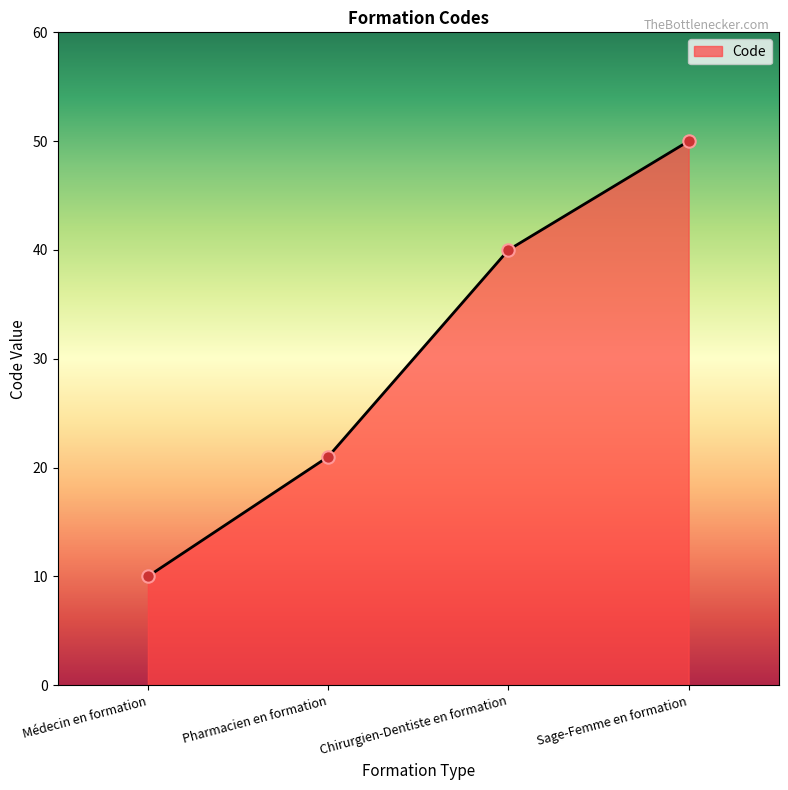

Between Pharmacien en formation and Médecin en formation, which is larger?

Pharmacien en formation